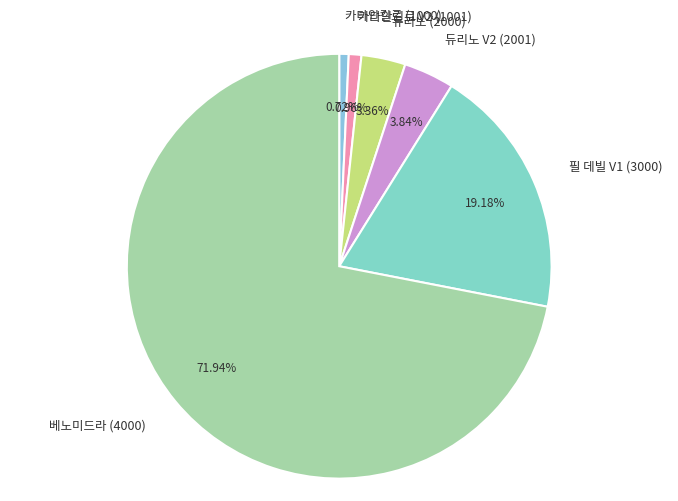

What percentage is the 카타안킬로 (1000) slice, to the nearest percent?

1%